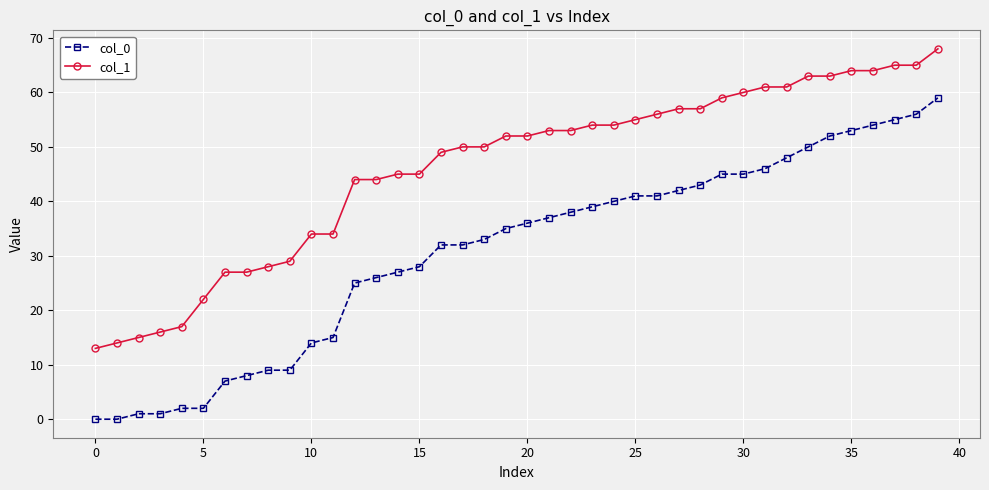

True or false: col_0 and col_1 intersect in this chart.

False